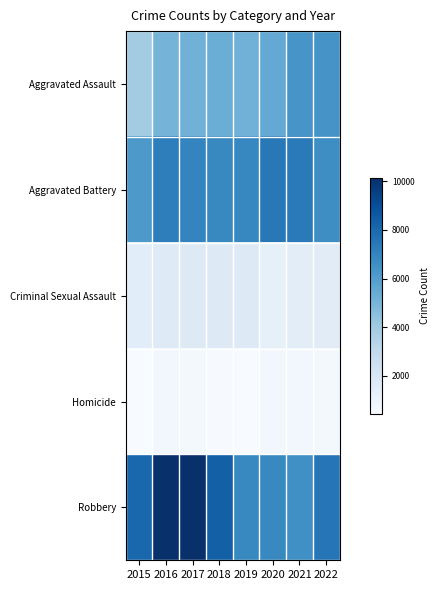

What is the difference between the highest and lowest values at 2017?

9507